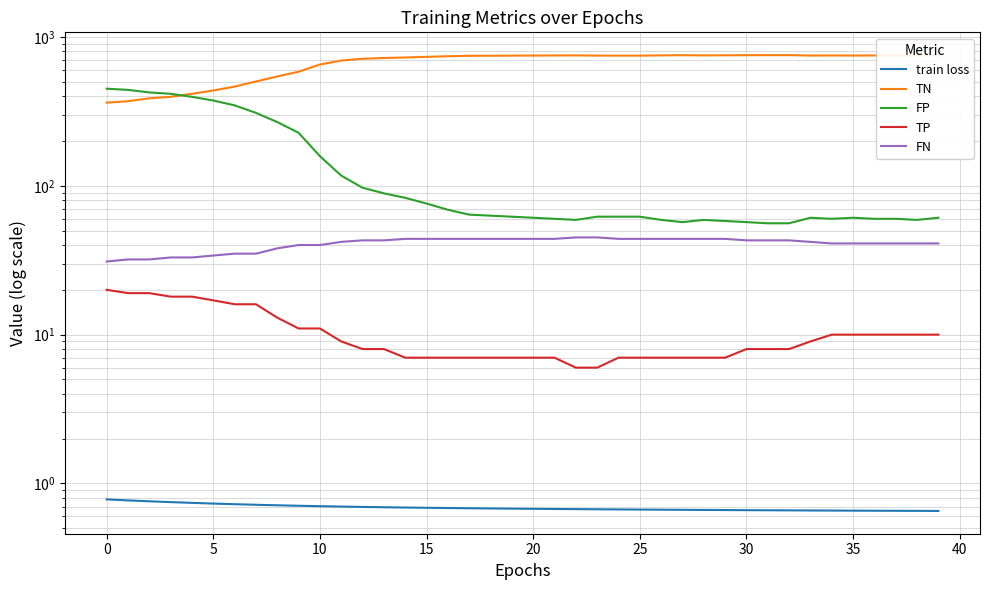

True or false: train loss and TN intersect in this chart.

False